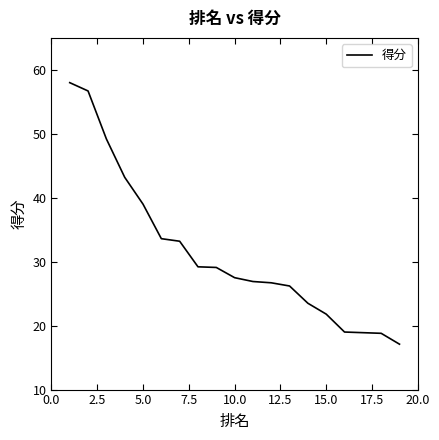

What is the average value?

31.5